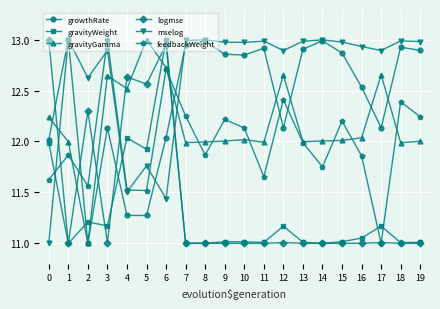

What is the value of the logmse point at the 8th from the left?

11.0